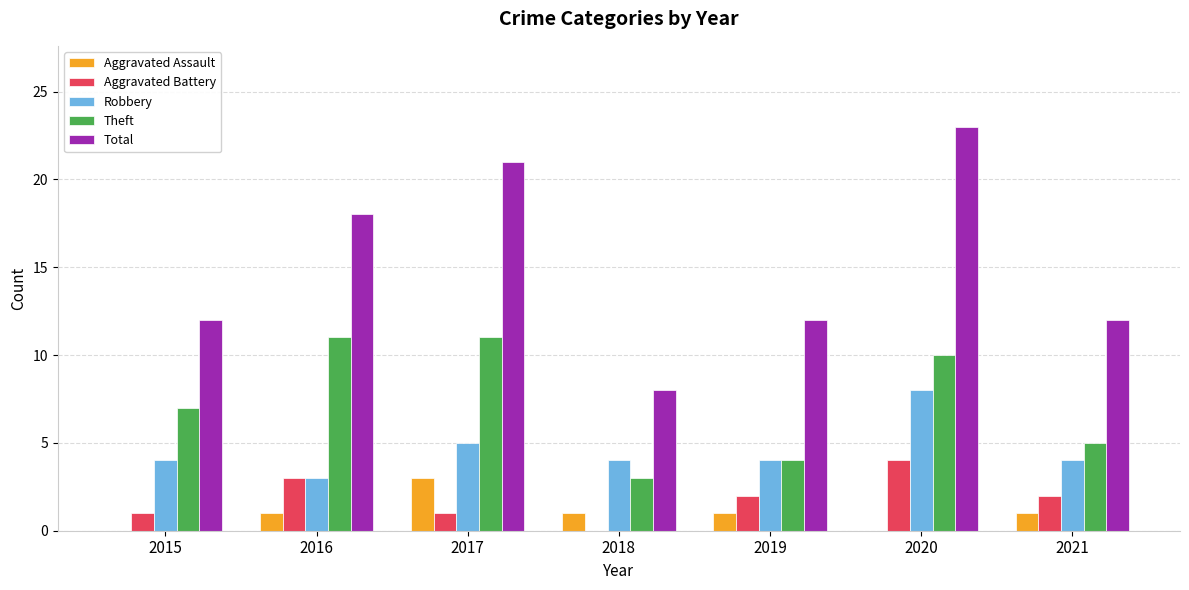

At which category is the sum across all series the highest?

2020